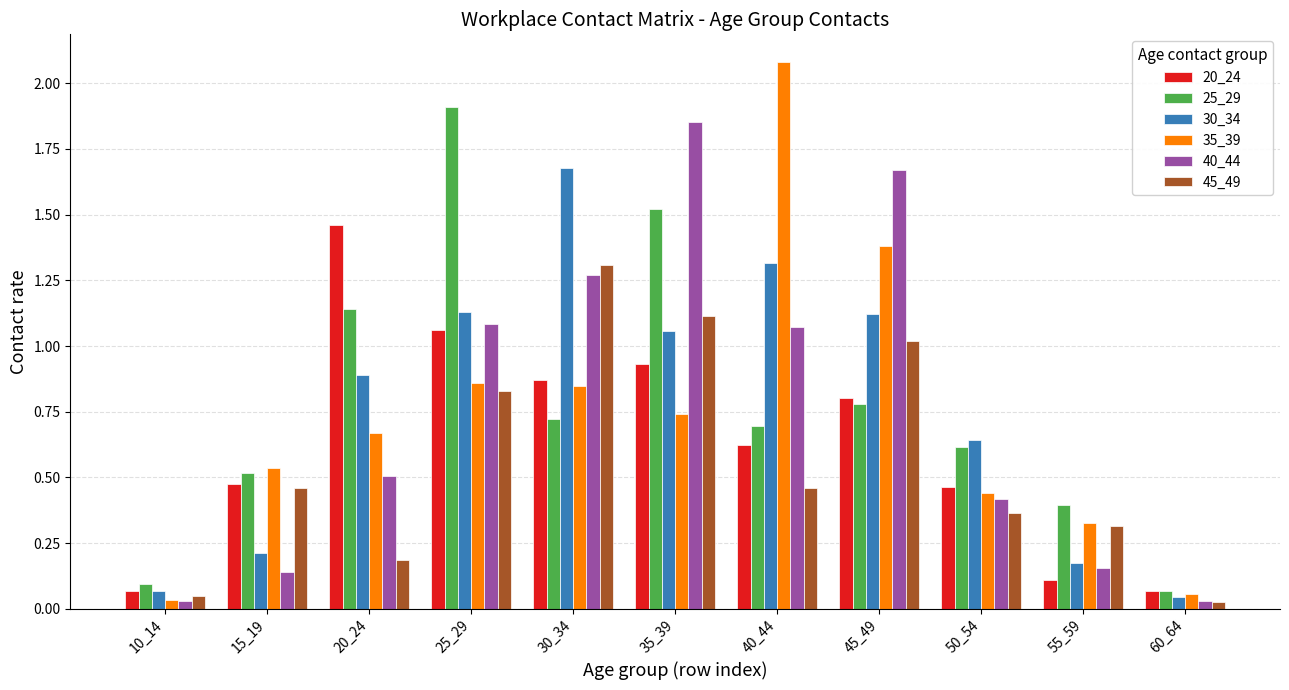

How many series are shown in this chart?

6